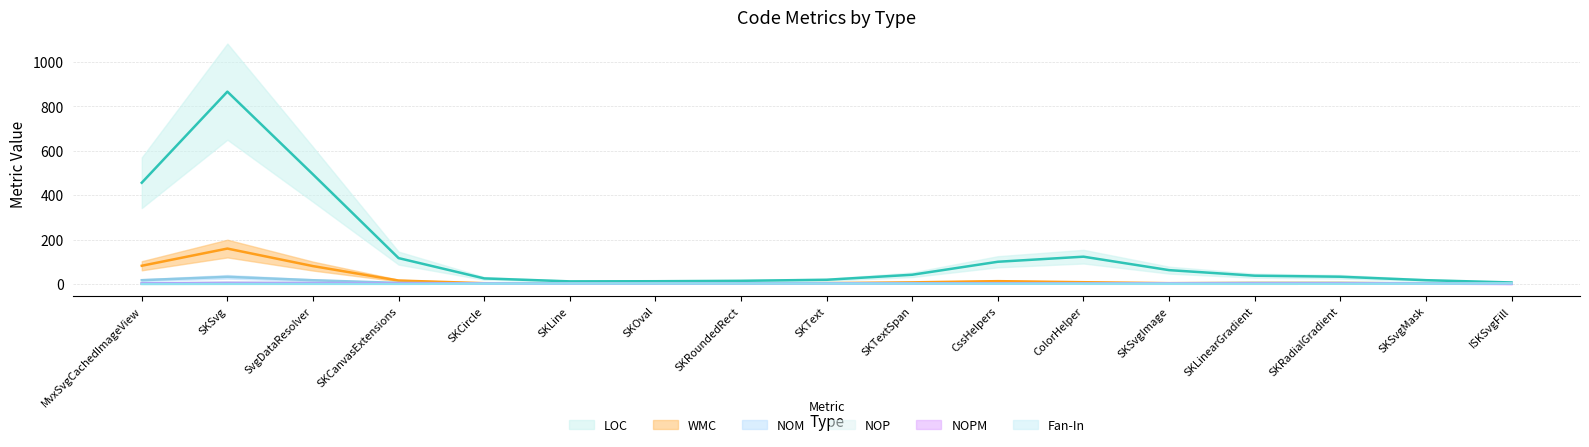

The value of NOP at SKLine is 2. True or false?

True